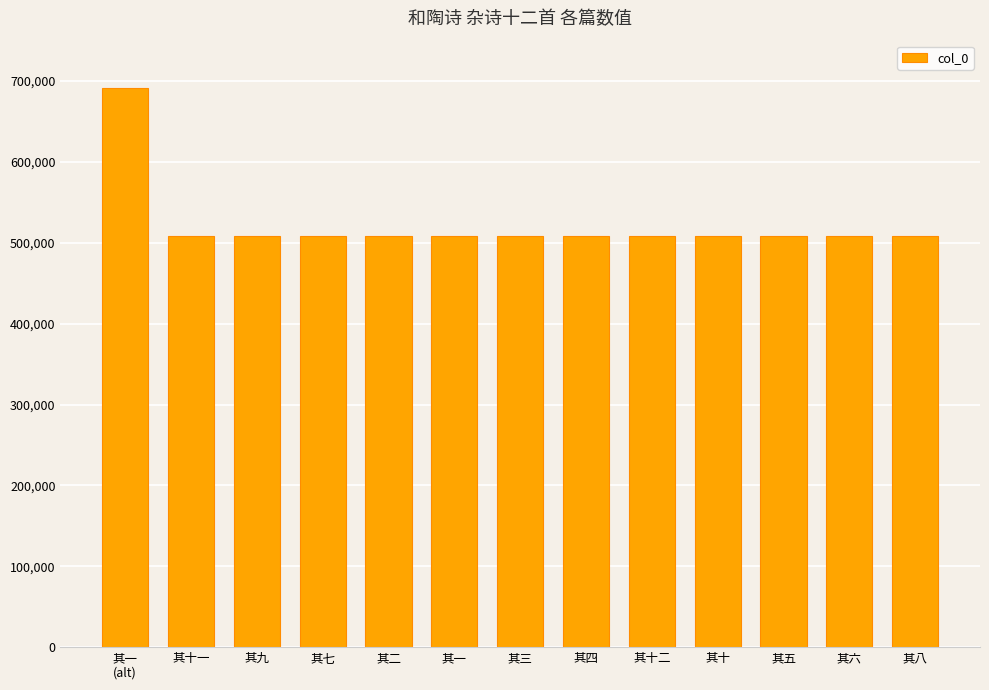

What is the label of the 6th bar from the right?

其四